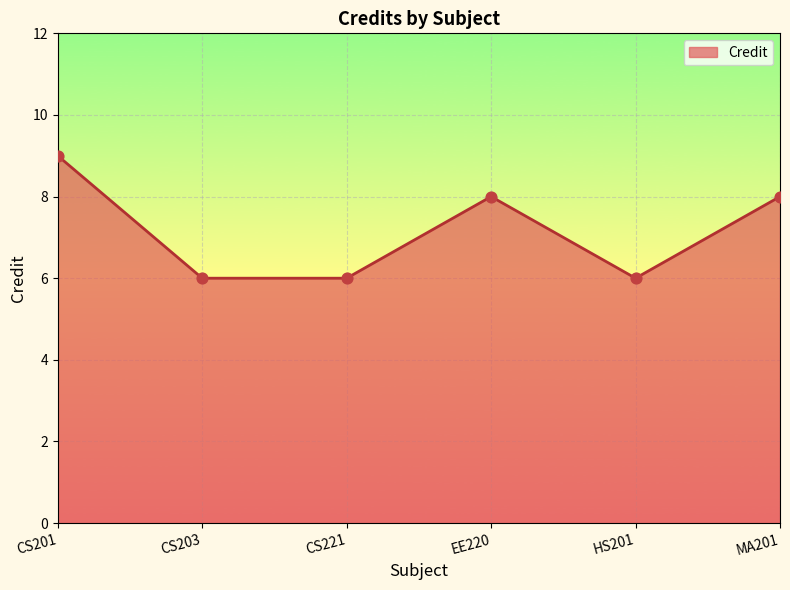

What is the change in value from HS201 to MA201?

+2